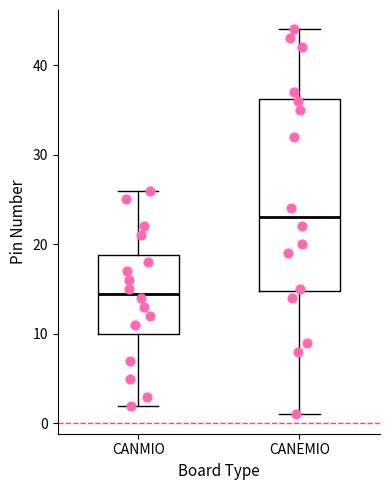

Where does the median line of the box for CANEMIO sit on the y-axis? The values are not printed on the chart, so give them approximately, as read against the axis.

23